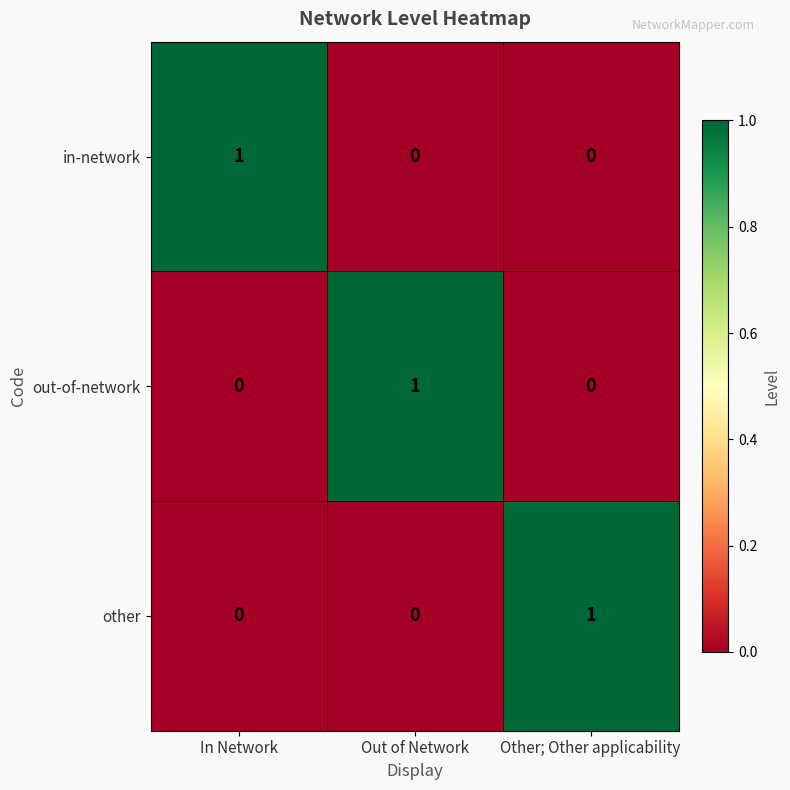

How many in-network values are between 0 and 1?

3